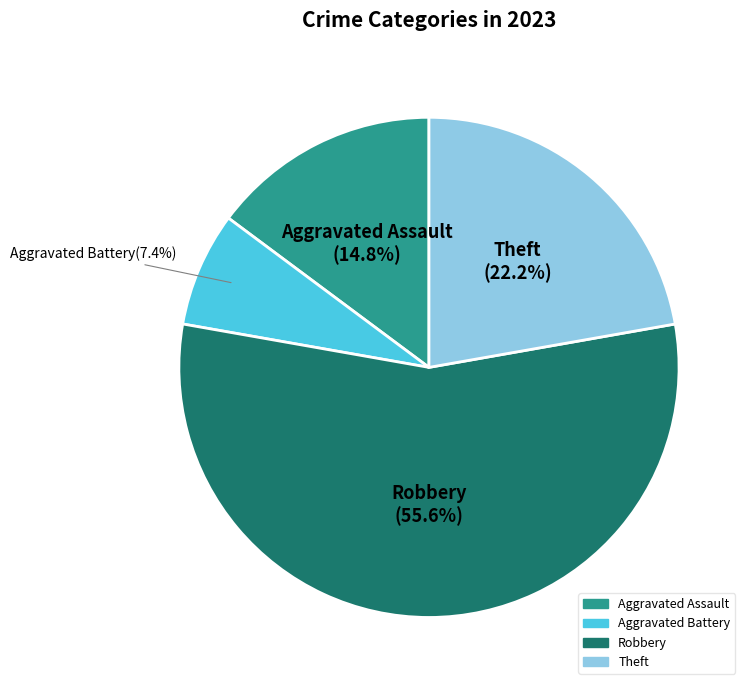

Is there a majority slice in this chart?

Yes